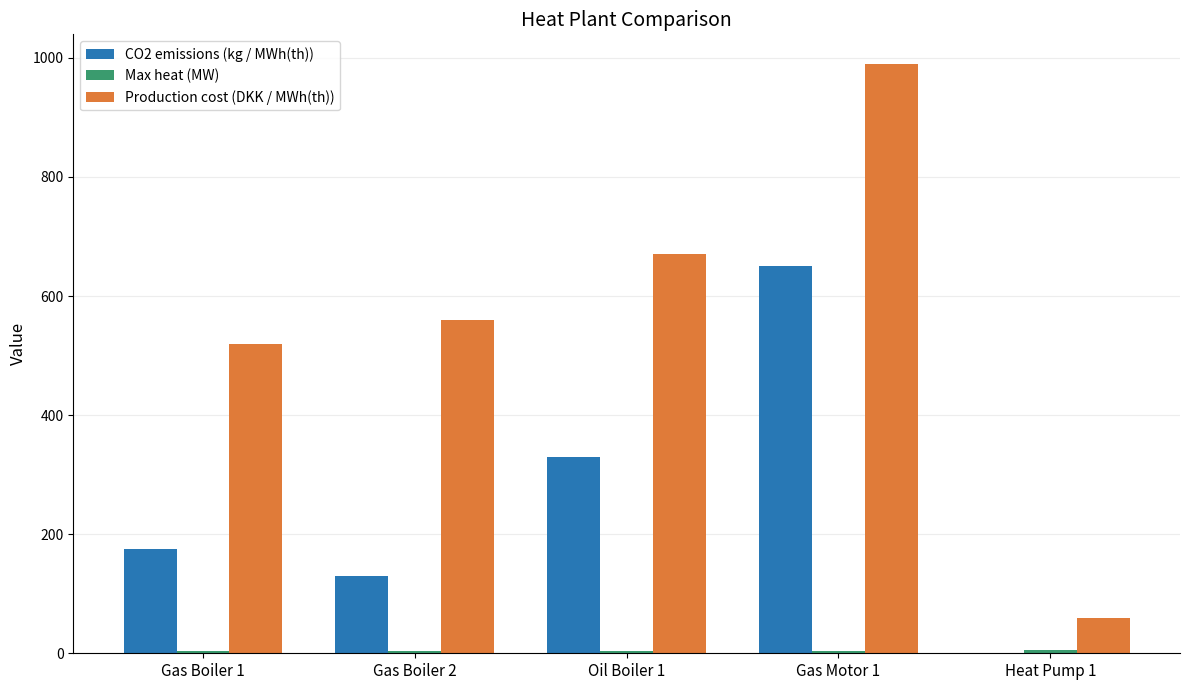

Between Oil Boiler 1 and Heat Pump 1, which series saw the biggest shift?

Production cost (DKK / MWh(th))